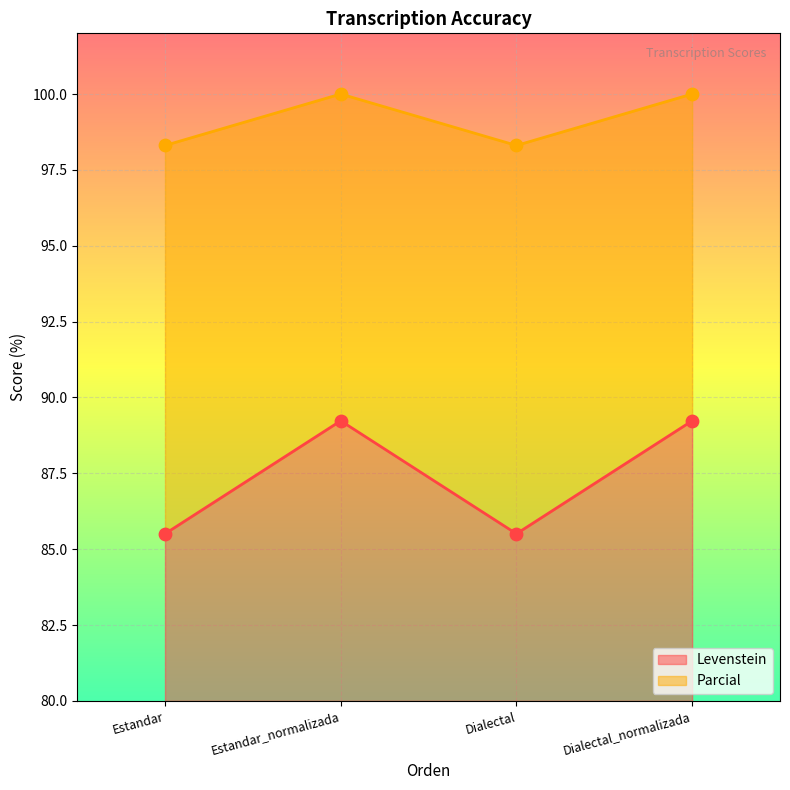

Is the value of Levenstein at Dialectal greater than the value of Parcial at Dialectal?

Yes